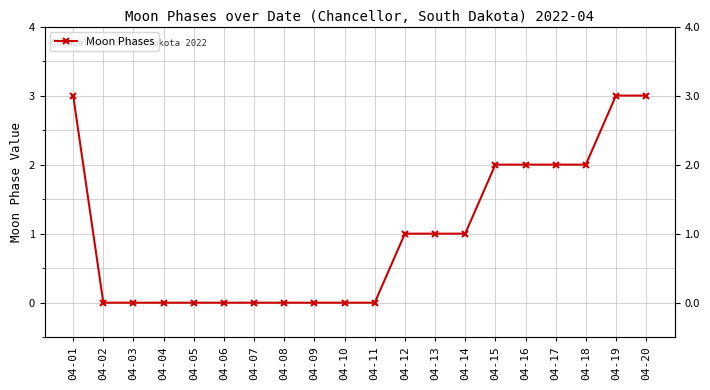

Which label corresponds to the smallest value in the chart?

04-02